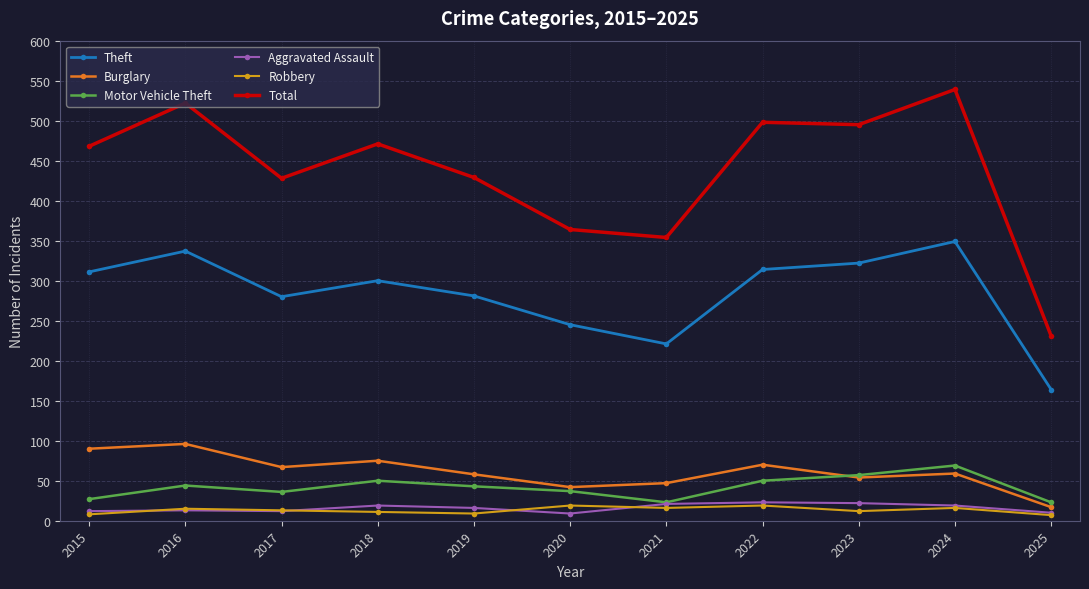

True or false: Theft has a value of 546 at 2022.

False